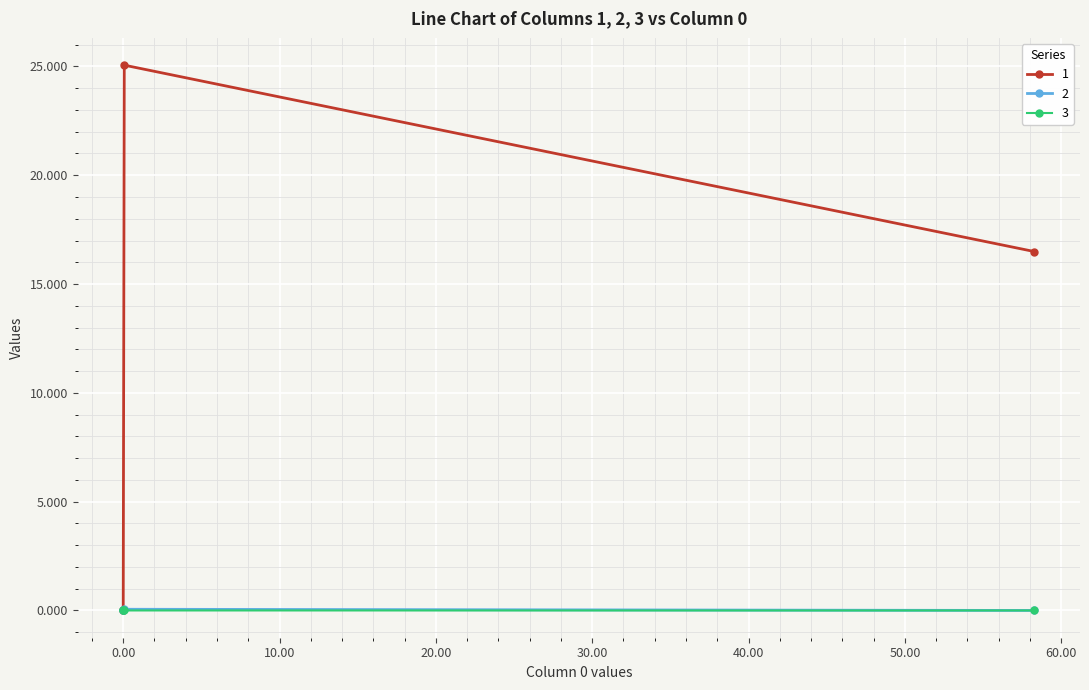

Which series has the largest total across all categories?

1